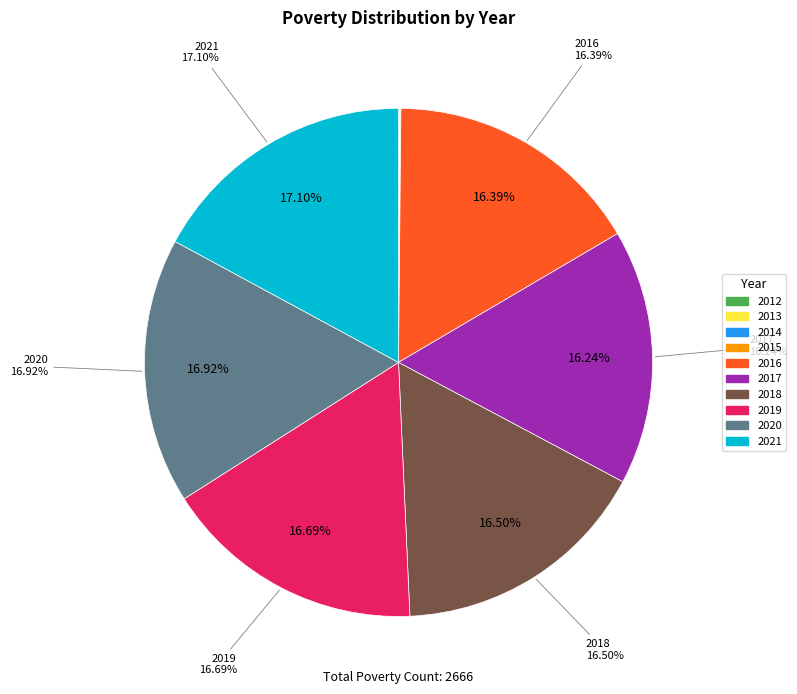

Between 2020 and 2012, which is larger?

2020